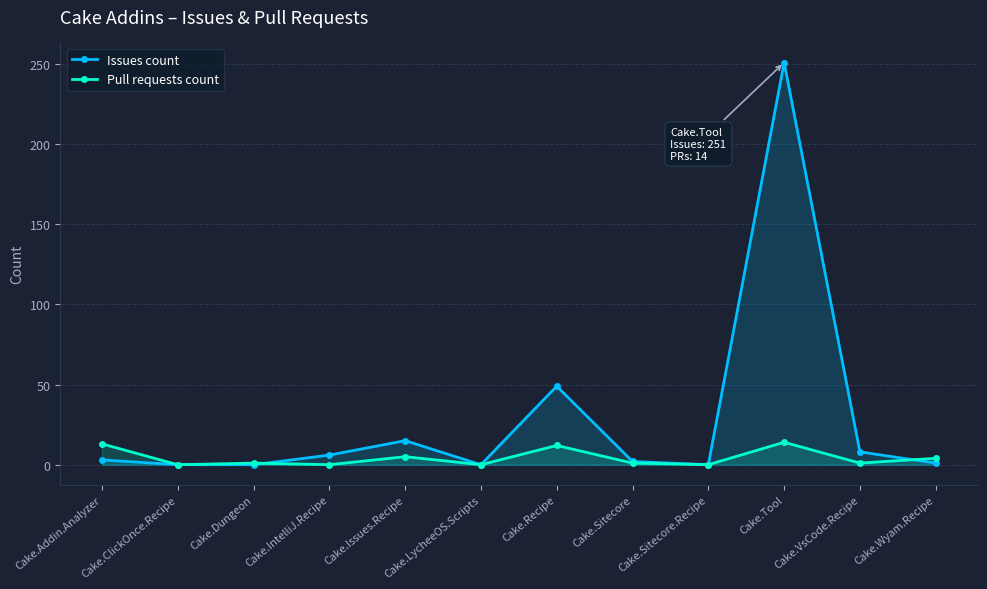

Is the value of Pull requests count at Cake.Tool greater than the value of Issues count at Cake.VsCode.Recipe?

Yes